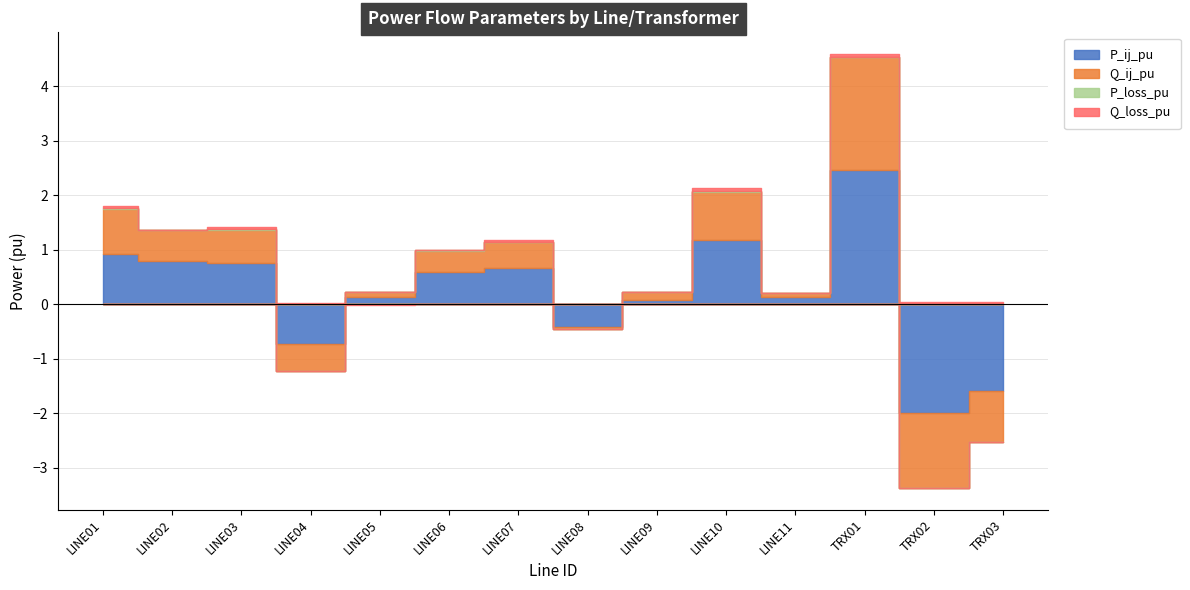

How many distinct data groups are displayed?

4